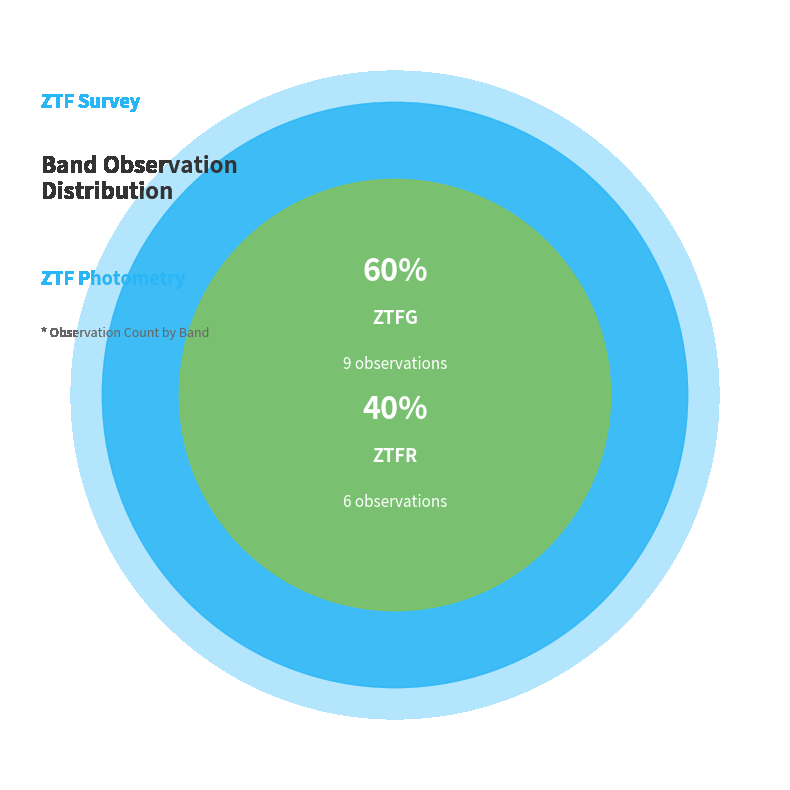

Rank the categories by value from lowest to highest.

ztfr, ztfg